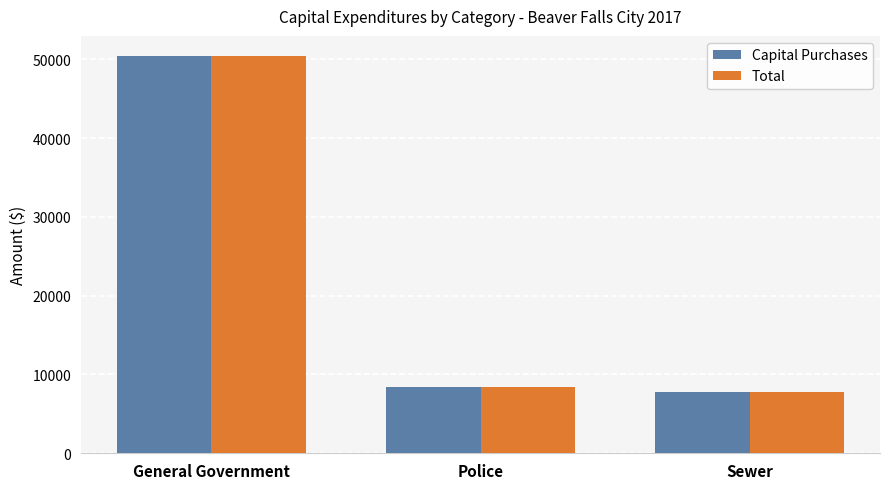

What is the difference between the Total values at Police and Sewer?

656